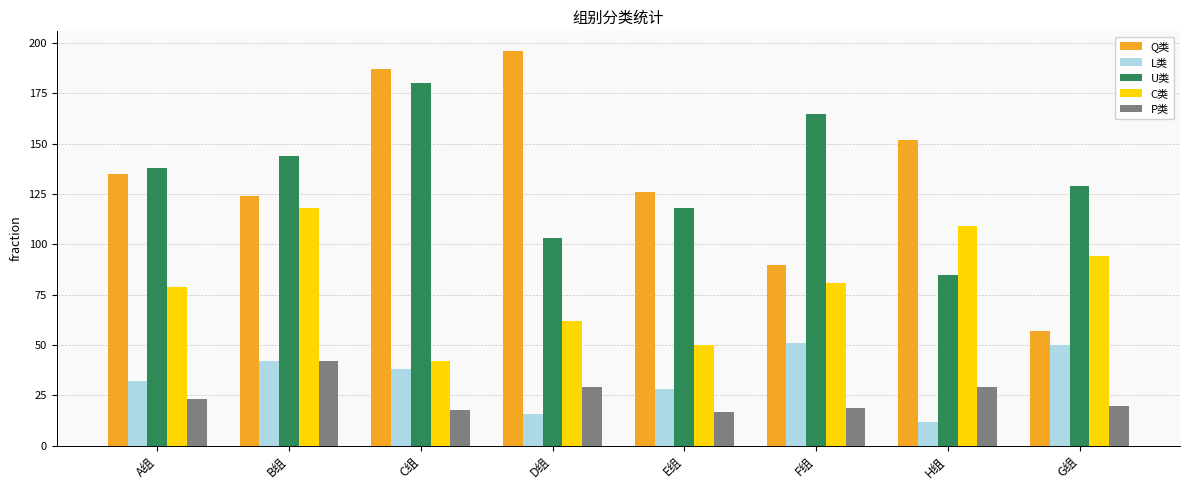

List the series in order of their peak value, highest first.

Q类, U类, C类, L类, P类